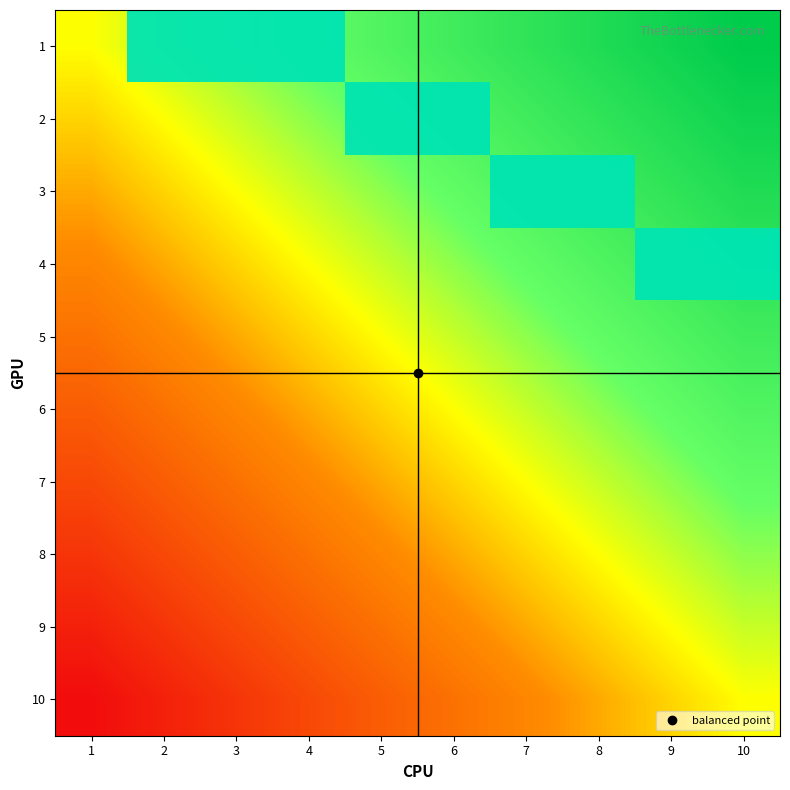

What is the spread (max minus min) of values at 3?

1